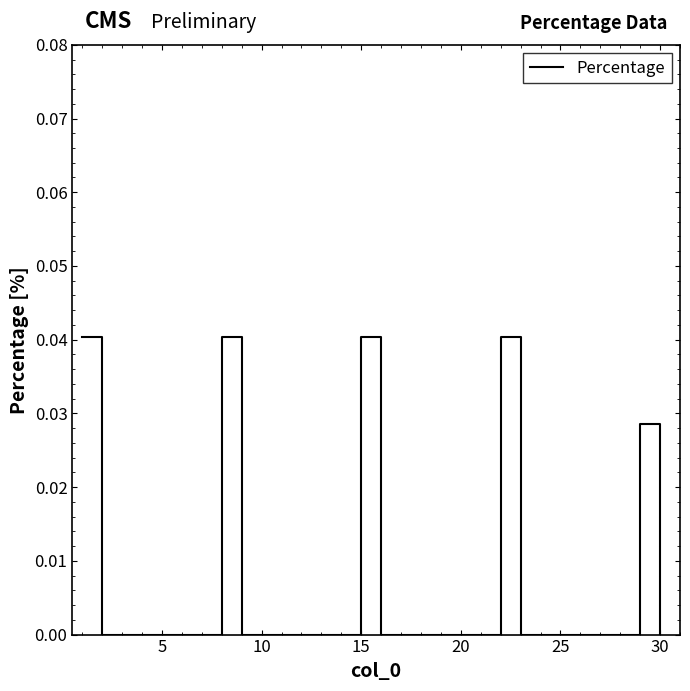

Does the chart display data point markers on the line(s)?

No